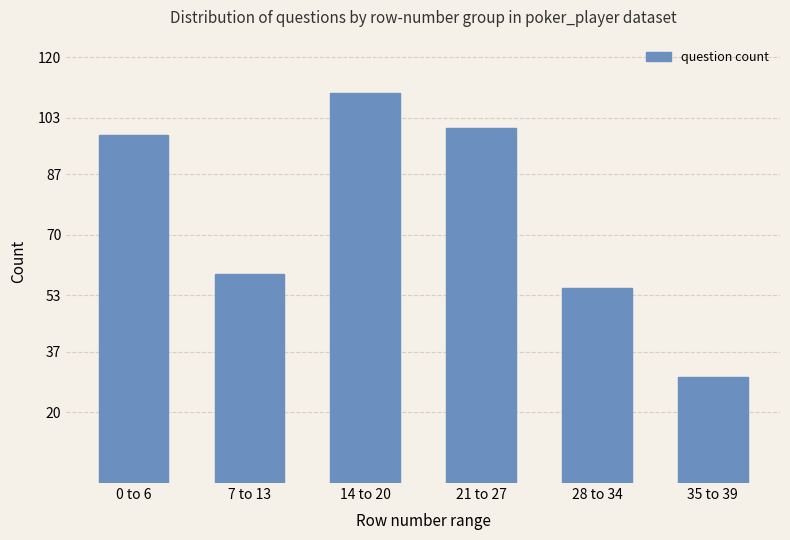

Is it true that the value at 14 to 20 is 31?

False